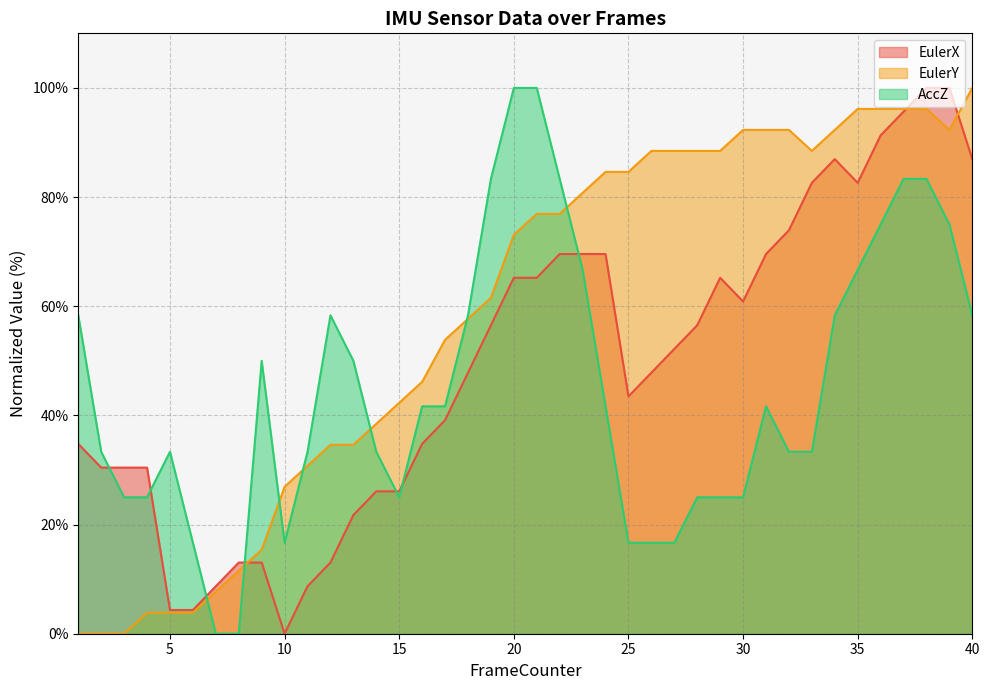

Read the EulerX value at 40.

87.0